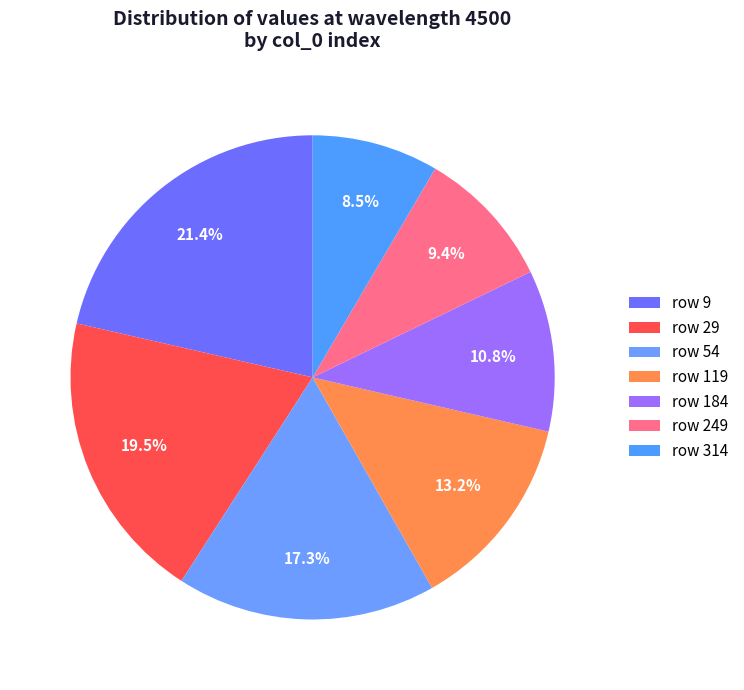

Which slice is the largest?

row 9